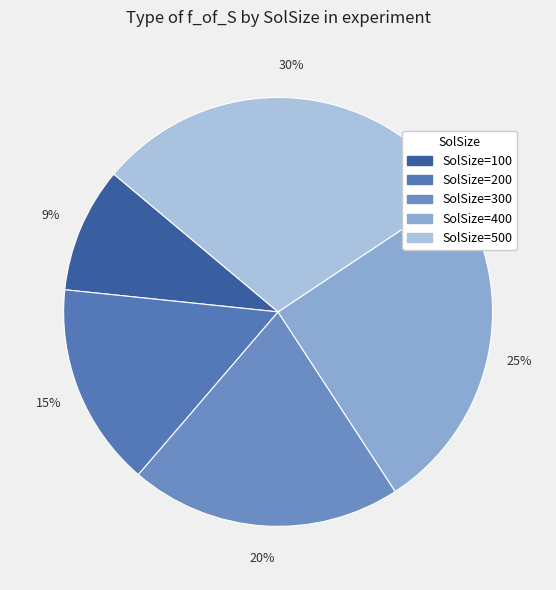

How many segments does this pie chart have?

5